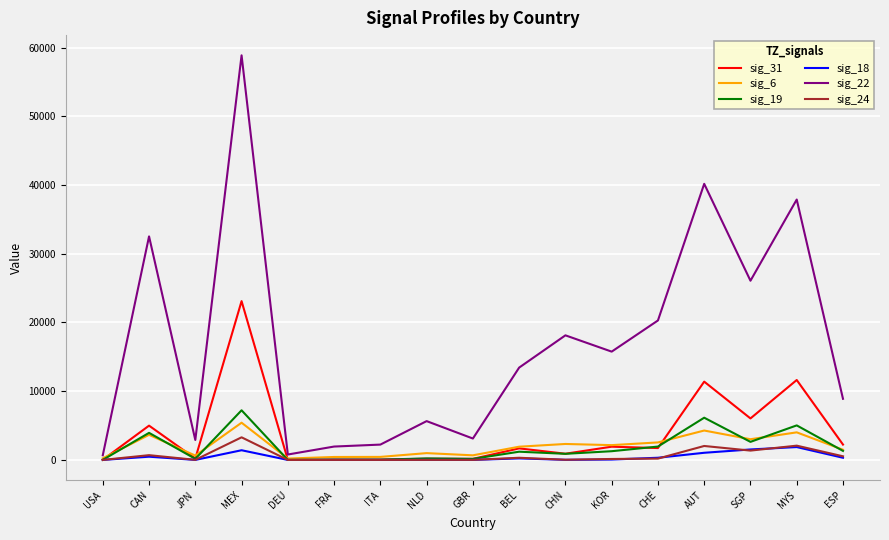

What is the greatest value displayed?

58869